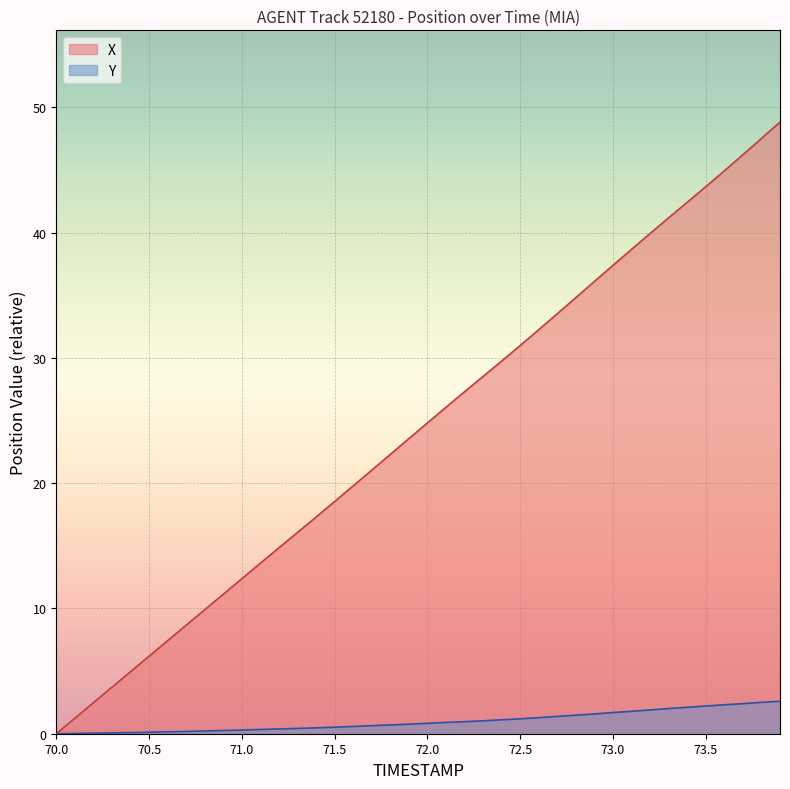

What is the value of the X point at the 26th from the left?

31.0